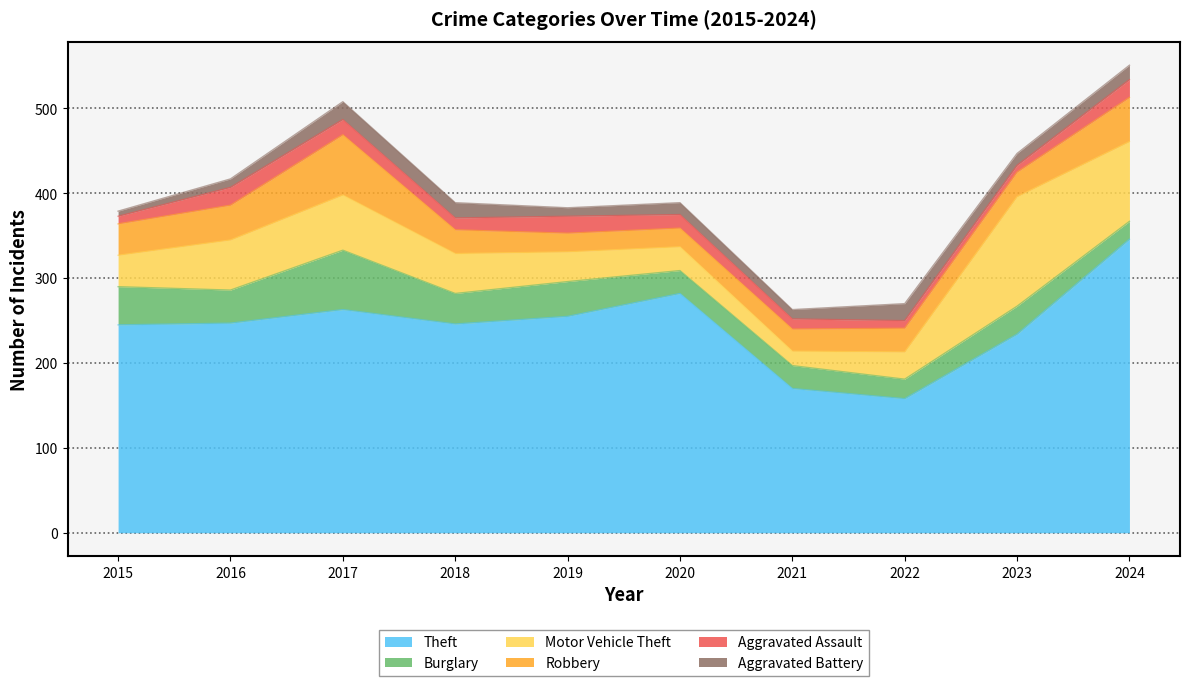

Does the chart display data point markers on the line(s)?

No